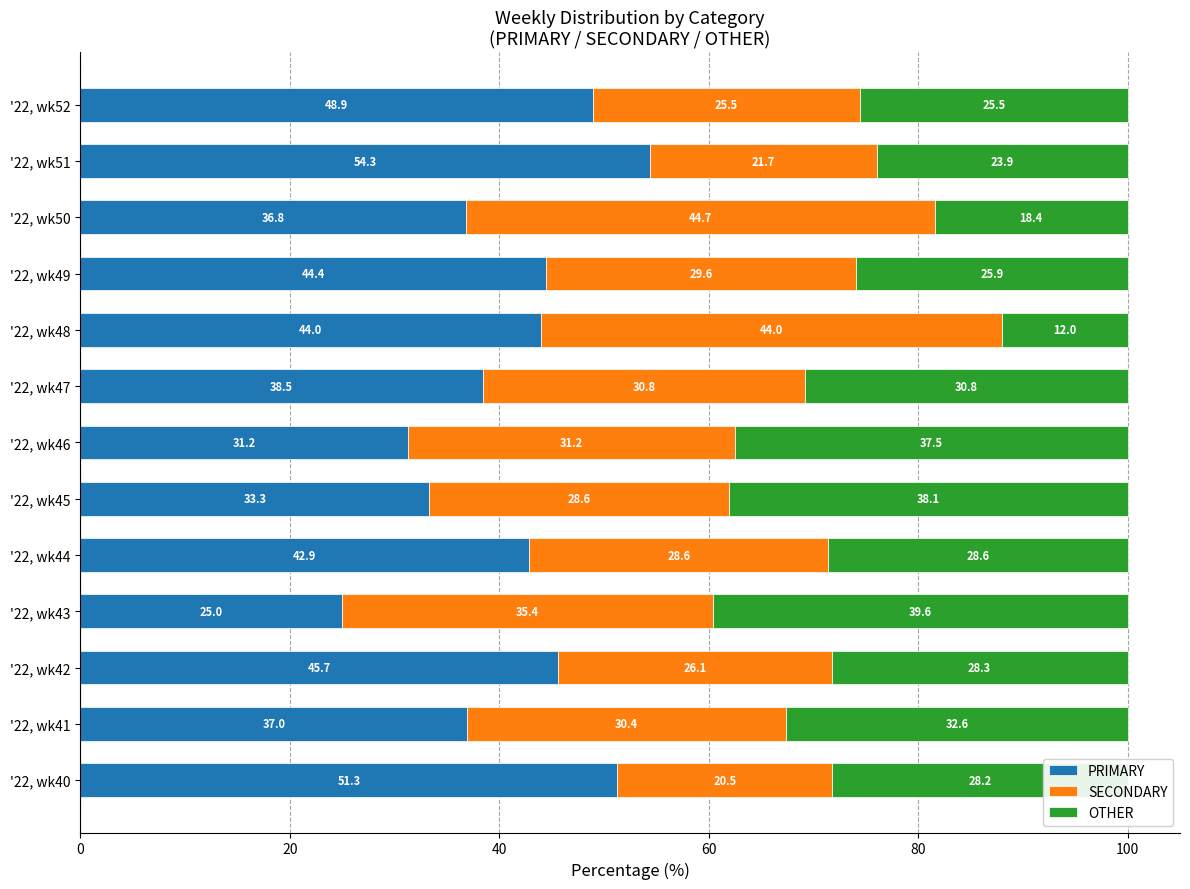

Rank the categories by PRIMARY value from highest to lowest.

'22, wk51, '22, wk40, '22, wk52, '22, wk42, '22, wk49, '22, wk48, '22, wk44, '22, wk47, '22, wk41, '22, wk50, '22, wk45, '22, wk46, '22, wk43